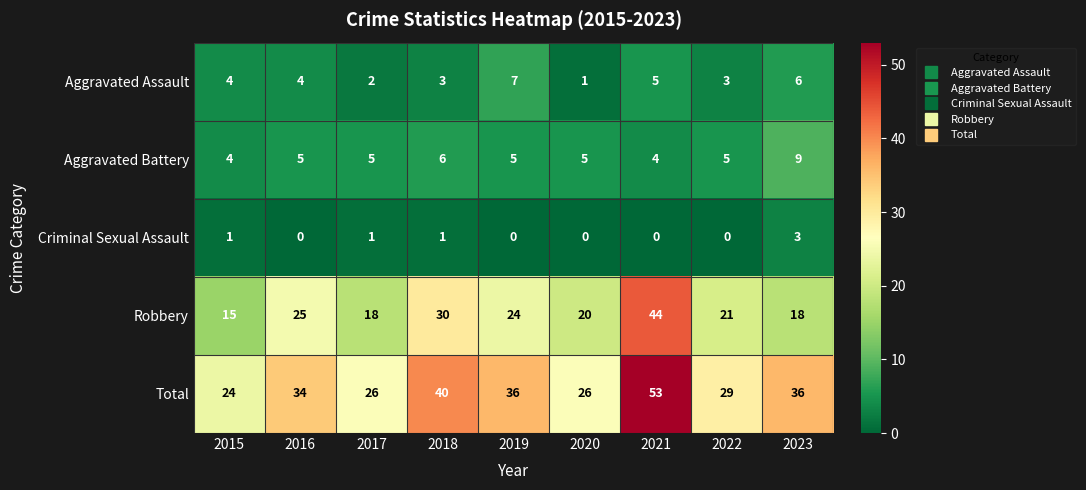

What is the difference between the highest and lowest values at 2017?

25